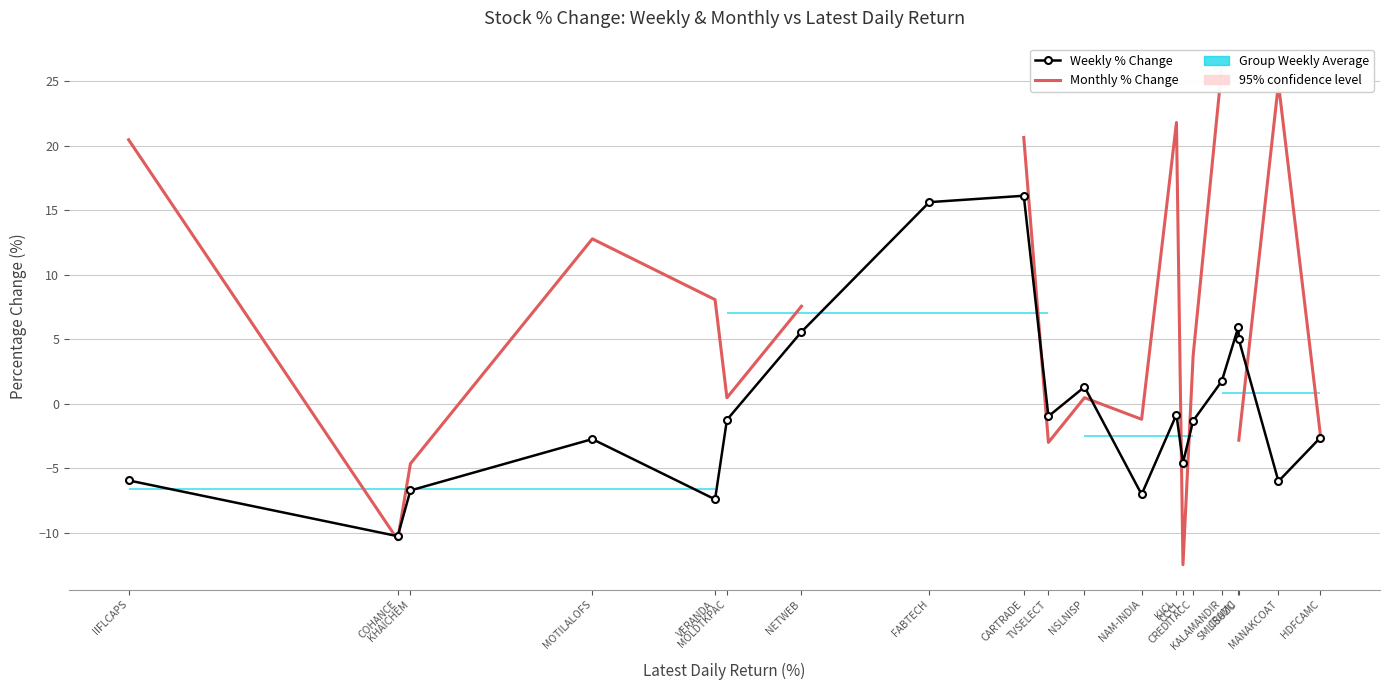

What is the average value of the Weekly % Change series?

-0.3